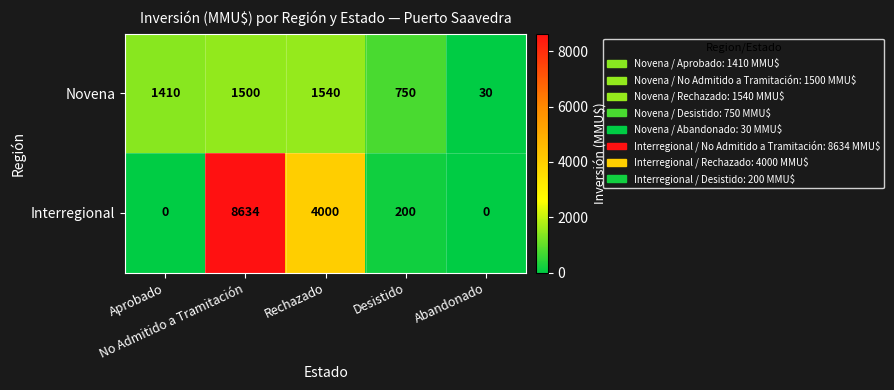

What is the average value of the Novena series?

1046